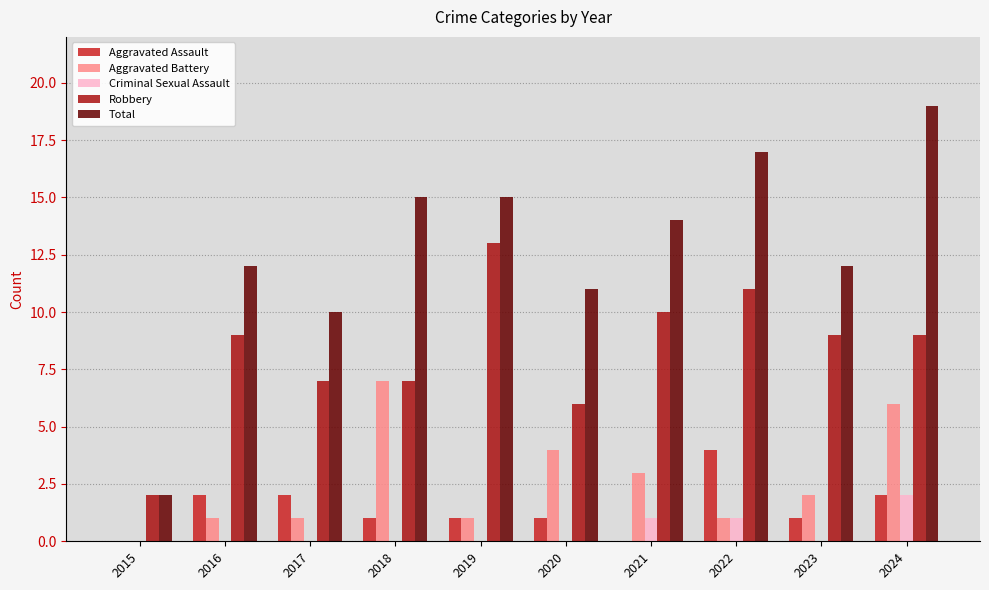

Between 2016 and 2018, which series saw the biggest shift?

Aggravated Battery